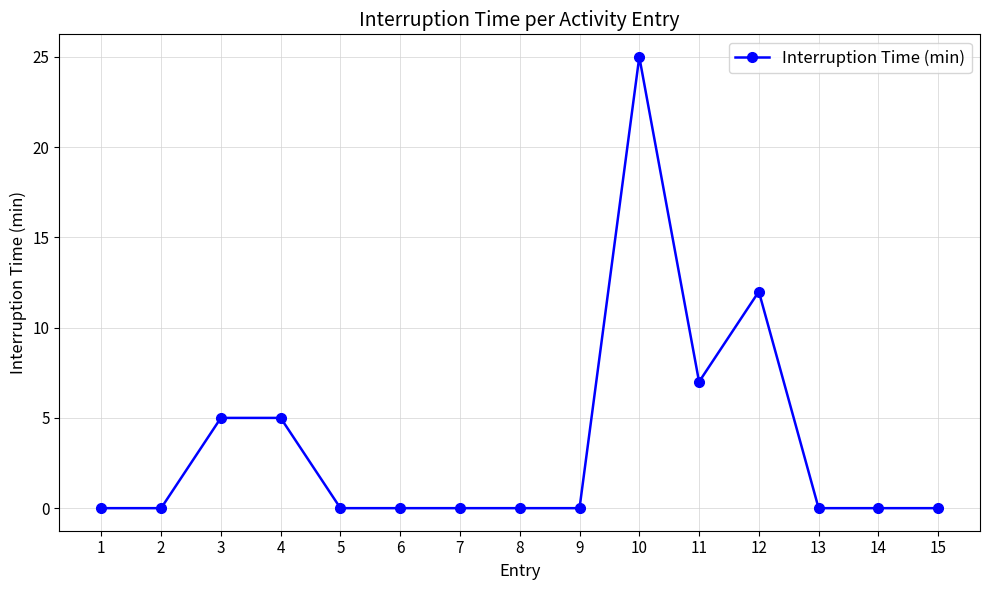

How many series are shown in this chart?

1